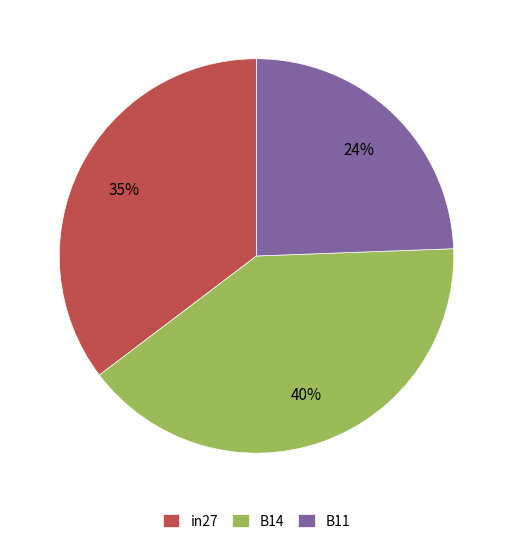

Does in27 represent more than half of the total?

No